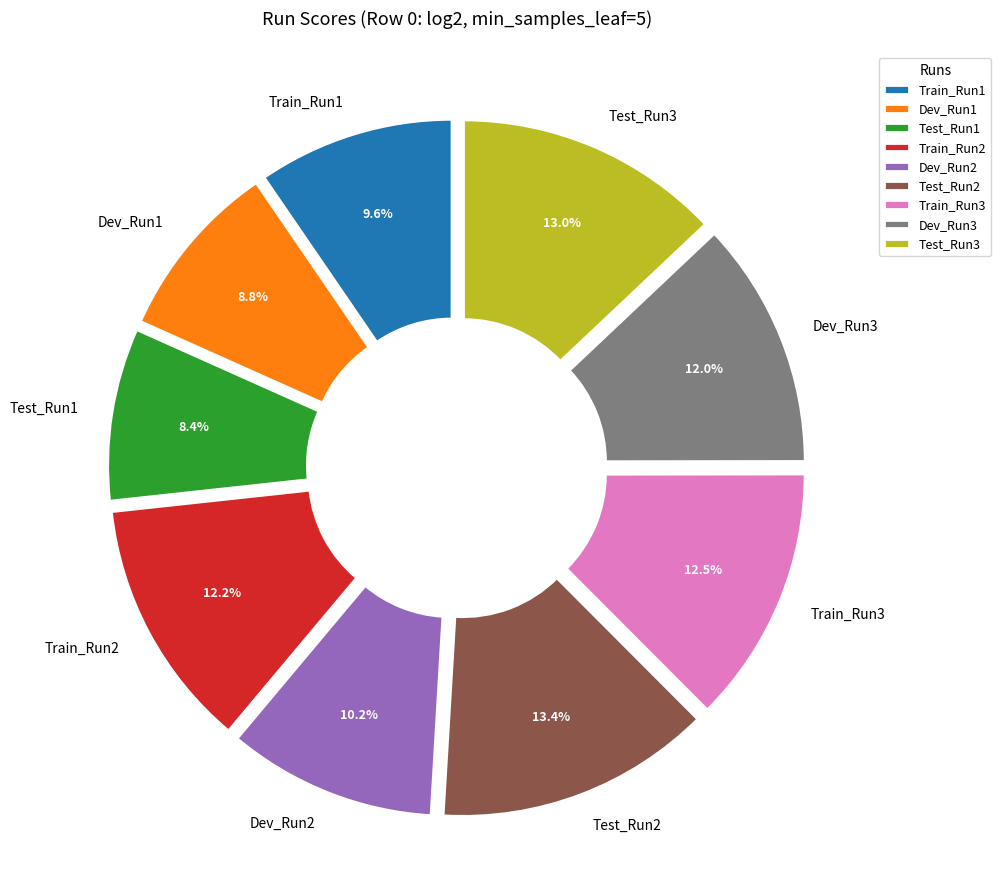

Is there a majority slice in this chart?

No